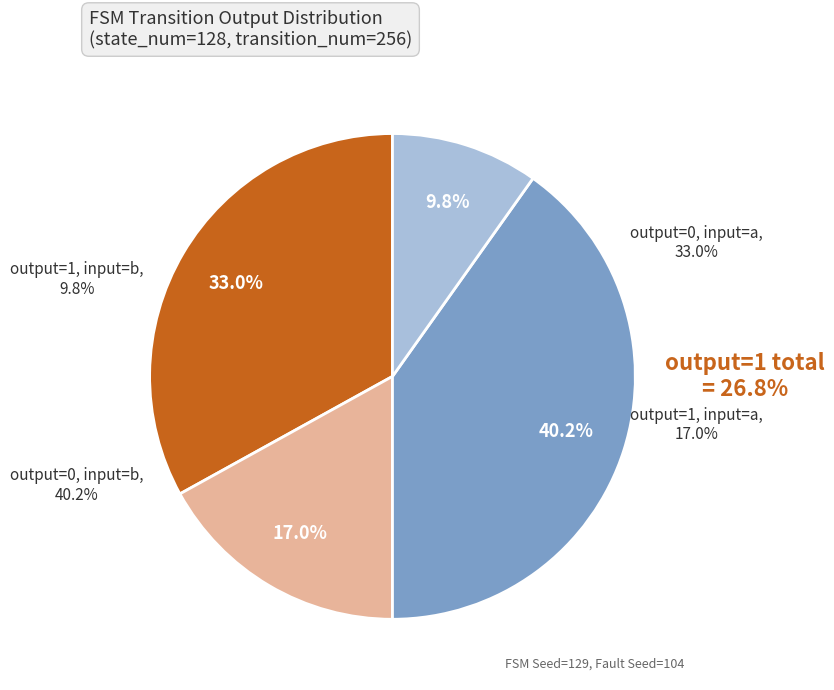

Combined, what portion of the pie is output_symbol=0 (input=b) and output_symbol=1 (input=b)?

50.0%